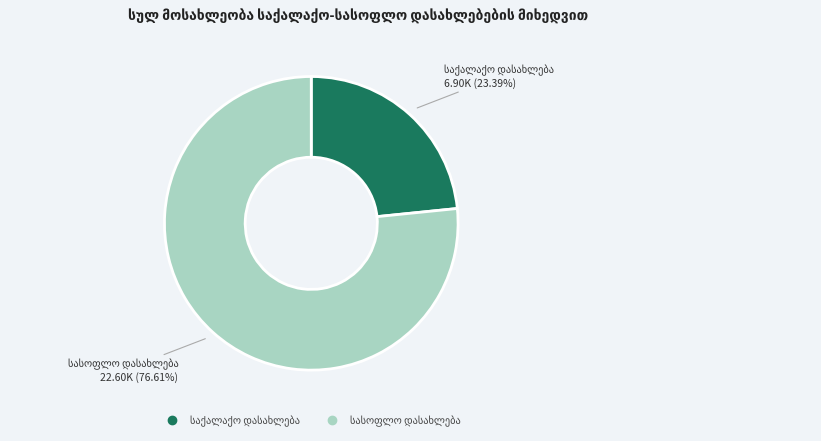

Is there any slice that represents more than half of the pie?

Yes